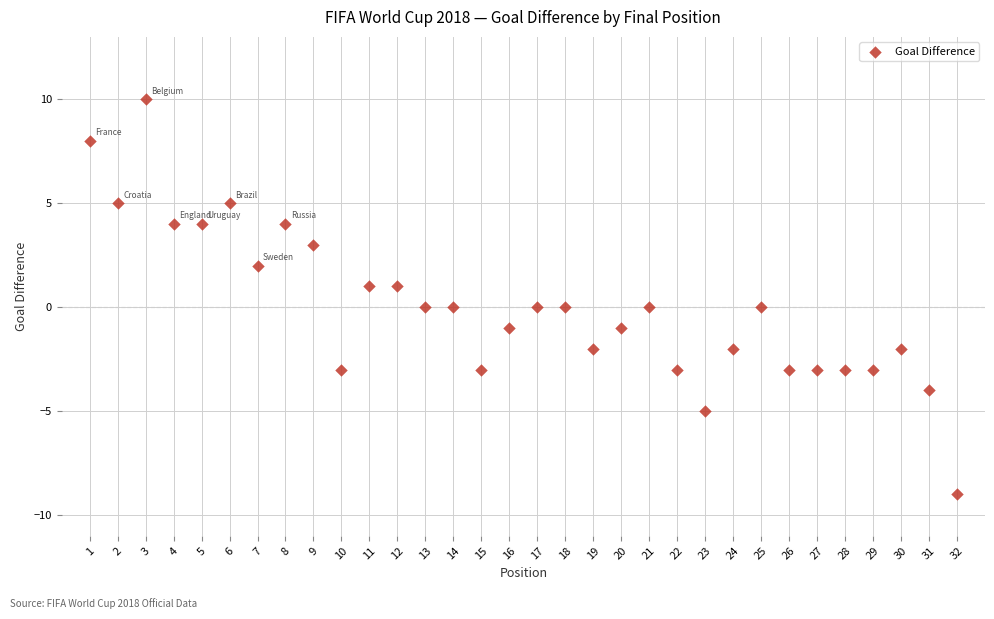

What is the range of X values (max minus min)?

31